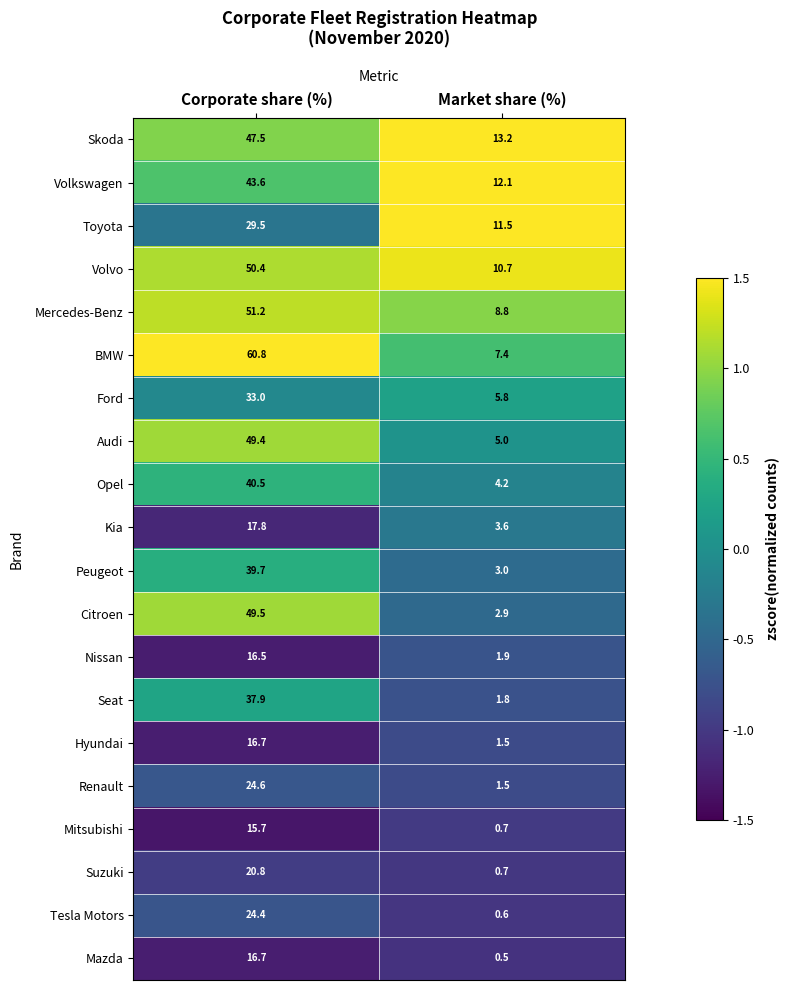

The Peugeot series shows 1.3 at Market share (%). True or false?

False